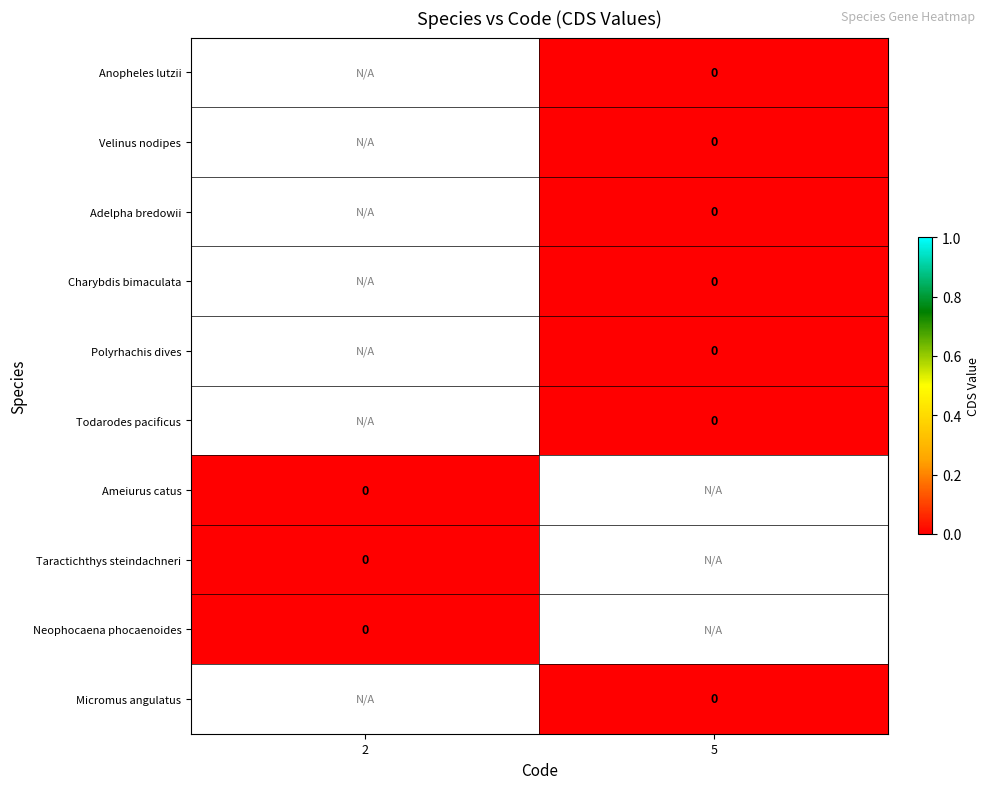

How many categories are shown in the chart?

2